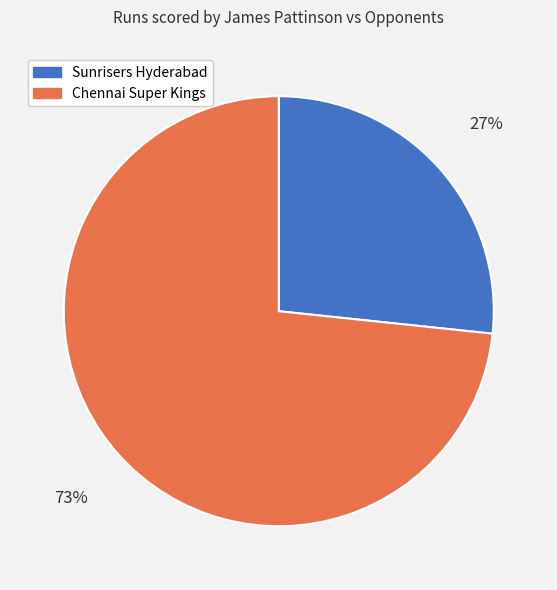

What is the largest slice in the pie chart?

Chennai Super Kings